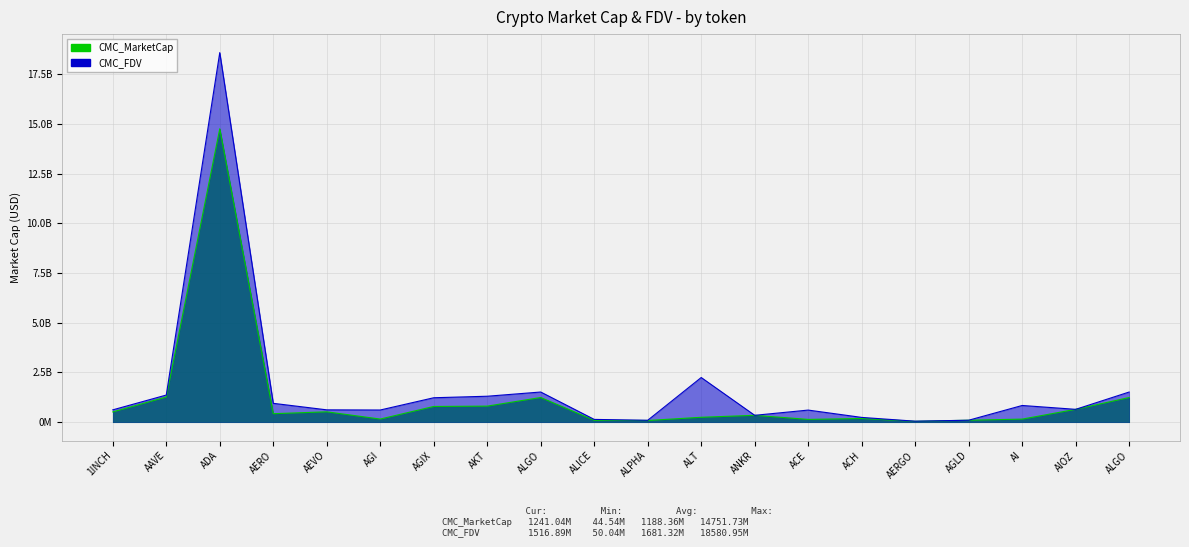

The CMC_FDV series shows 619910182.2 at 1INCH. True or false?

True